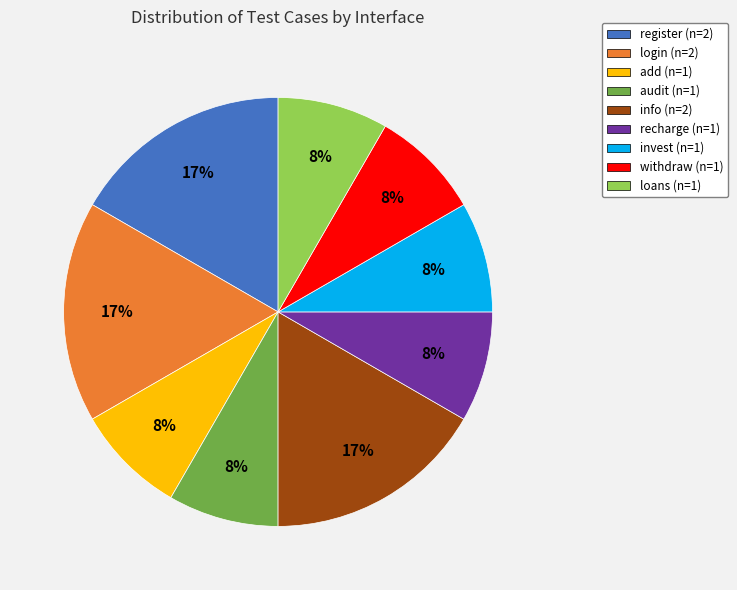

What is the ratio of the value at audit to the value at register?

0.5